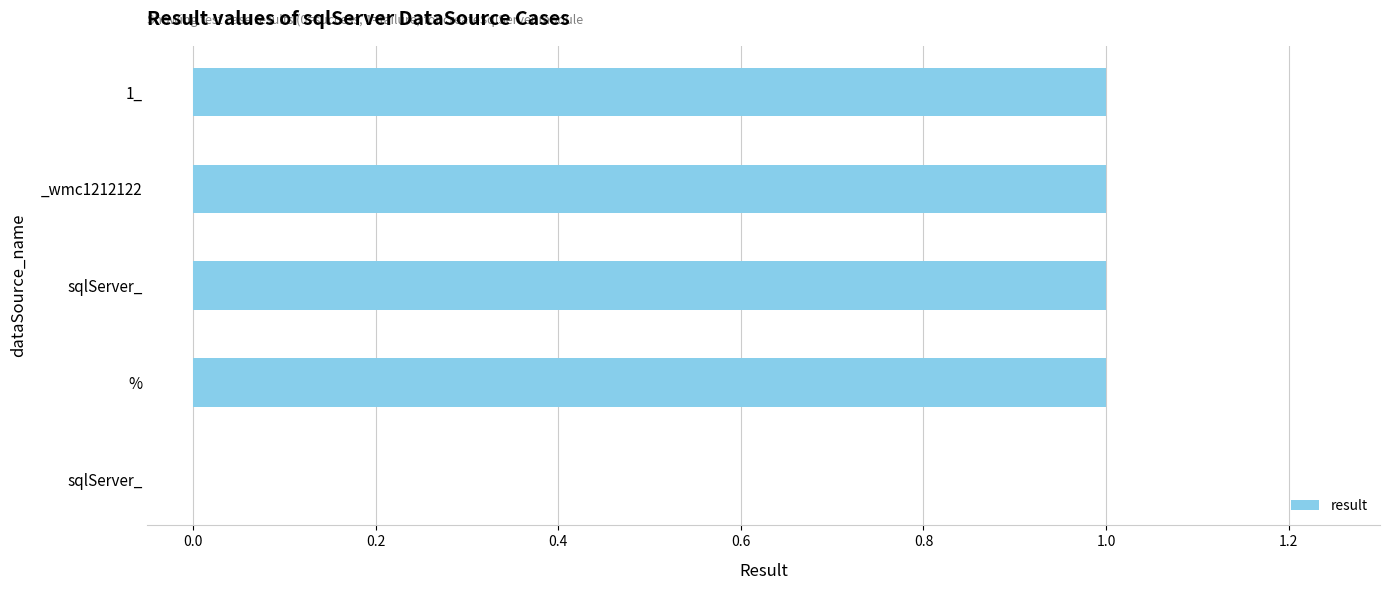

How many data points does each series have?

5